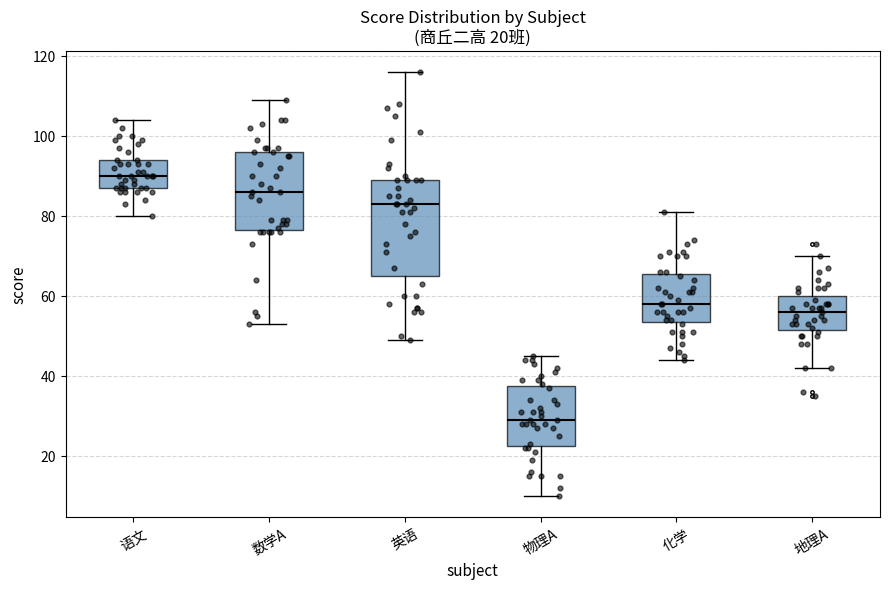

Which box has the lowest median line?

物理A